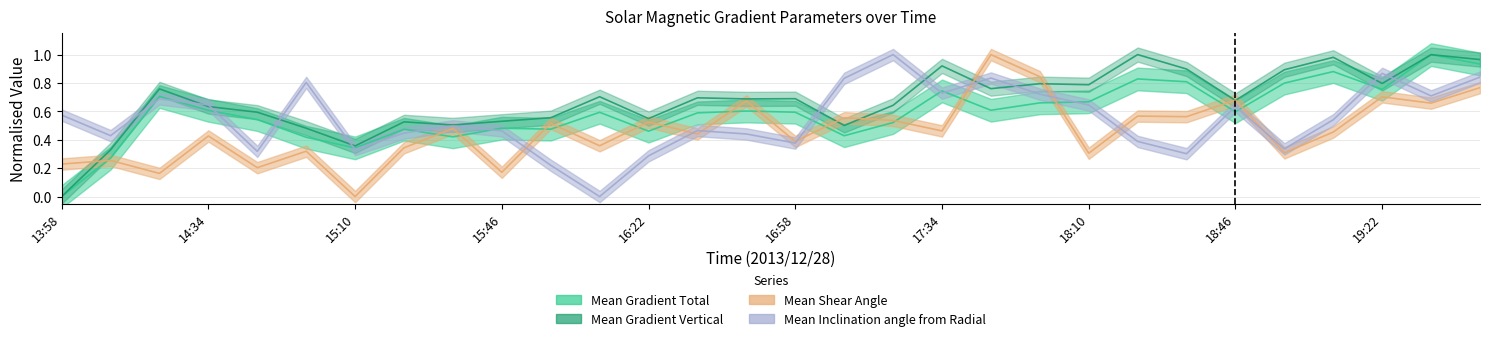

Reading left to right, extract all data points from this chart.

Mean Gradient Total: 13:58=0.0	14:10=0.3	14:22=0.7	14:34=0.6	14:46=0.5	14:58=0.4	15:10=0.3	15:22=0.5	15:34=0.4	15:46=0.5	15:58=0.5	16:10=0.6	16:22=0.5	16:34=0.6	16:46=0.6	16:58=0.6	17:10=0.4	17:22=0.5	17:34=0.7	17:46=0.6	17:58=0.7	18:10=0.7	18:22=0.8	18:34=0.8	18:46=0.6	18:58=0.8	19:10=0.9	19:22=0.8	19:34=1.0	19:46=0.9
Mean Gradient Vertical: 13:58=0.0	14:10=0.3	14:22=0.8	14:34=0.6	14:46=0.6	14:58=0.5	15:10=0.4	15:22=0.5	15:34=0.5	15:46=0.5	15:58=0.6	16:10=0.7	16:22=0.5	16:34=0.7	16:46=0.7	16:58=0.7	17:10=0.5	17:22=0.6	17:34=0.9	17:46=0.8	17:58=0.8	18:10=0.8	18:22=1.0	18:34=0.9	18:46=0.7	18:58=0.9	19:10=1.0	19:22=0.8	19:34=1.0	19:46=1.0
Mean Shear Angle: 13:58=0.2	14:10=0.3	14:22=0.2	14:34=0.4	14:46=0.2	14:58=0.3	15:10=0.0	15:22=0.3	15:34=0.5	15:46=0.2	15:58=0.5	16:10=0.4	16:22=0.5	16:34=0.4	16:46=0.7	16:58=0.4	17:10=0.6	17:22=0.5	17:34=0.5	17:46=1.0	17:58=0.8	18:10=0.3	18:22=0.6	18:34=0.6	18:46=0.7	18:58=0.3	19:10=0.5	19:22=0.7	19:34=0.7	19:46=0.8
Mean Inclination angle from Radial: 13:58=0.6	14:10=0.4	14:22=0.7	14:34=0.6	14:46=0.3	14:58=0.8	15:10=0.3	15:22=0.4	15:34=0.5	15:46=0.5	15:58=0.2	16:10=0.0	16:22=0.3	16:34=0.5	16:46=0.4	16:58=0.4	17:10=0.8	17:22=1.0	17:34=0.7	17:46=0.8	17:58=0.7	18:10=0.6	18:22=0.4	18:34=0.3	18:46=0.6	18:58=0.3	19:10=0.5	19:22=0.9	19:34=0.7	19:46=0.8